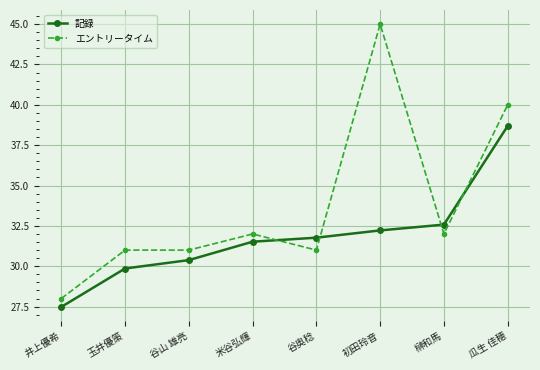

Reading left to right, what are all the values shown in this chart?

記録: 27.5	29.9	30.4	31.5	31.8	32.2	32.6	38.7
エントリータイム: 28.0	31.0	31.0	32.0	31.0	45.0	32.0	40.0